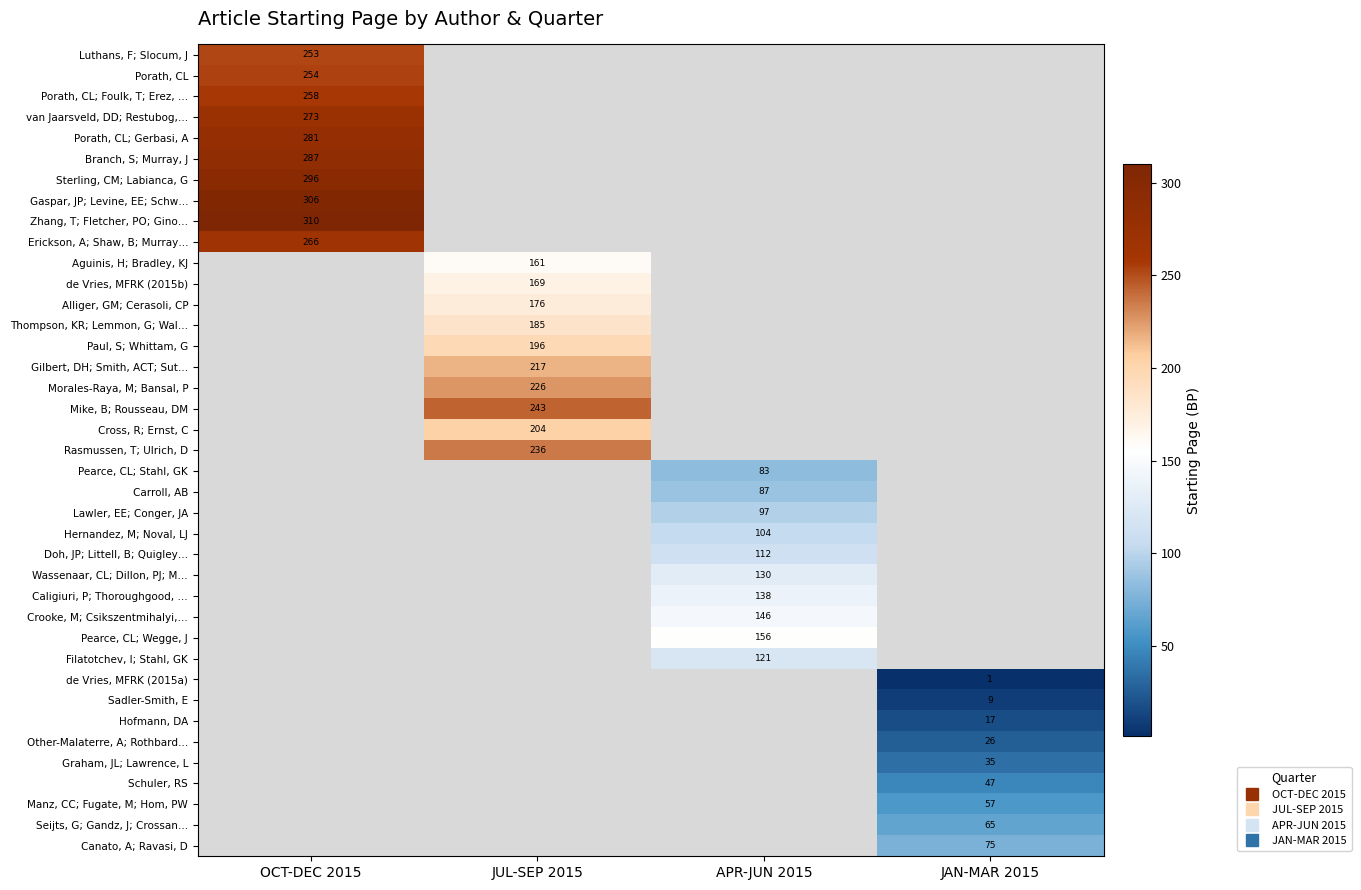

The Other-Malaterre, A; Rothbard… series shows 26.0 at JAN-MAR 2015. True or false?

True